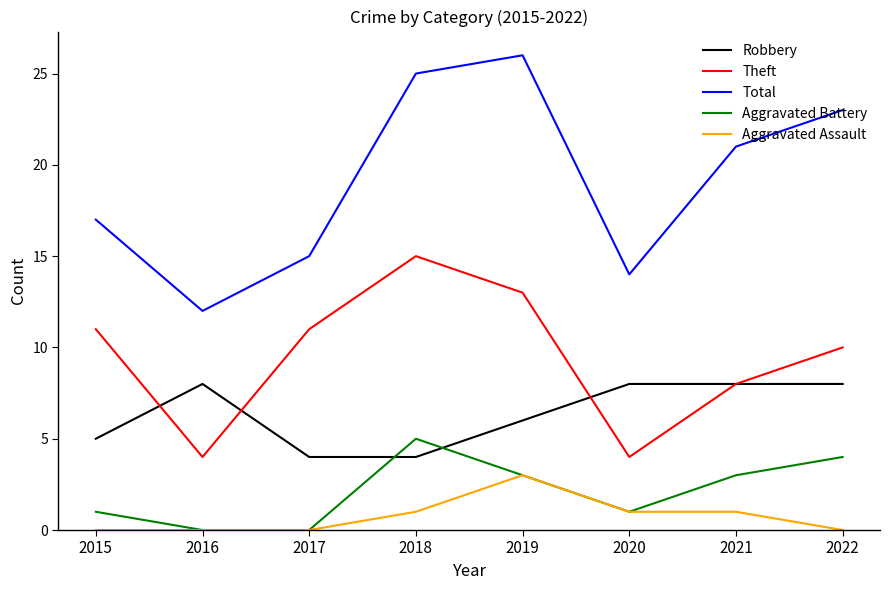

How many lines are shown in the chart?

5